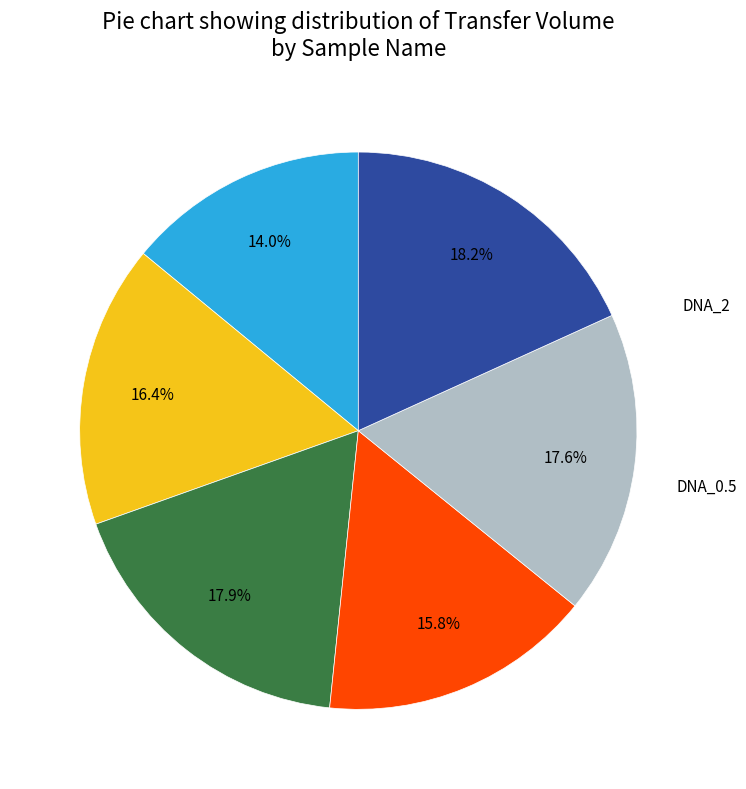

Does any single category account for the majority?

No